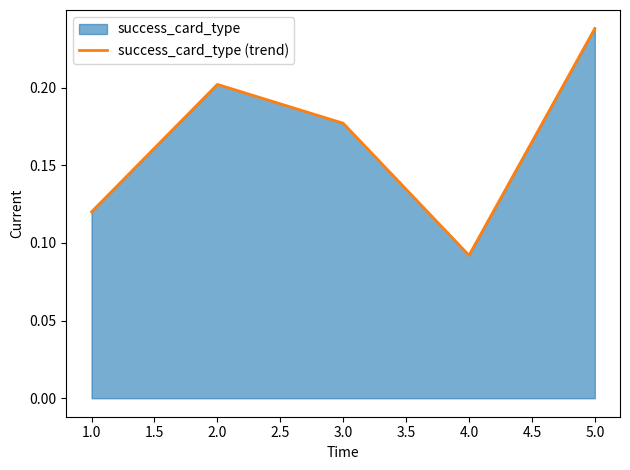

Between 2.0 and 1.0, which is larger?

2.0